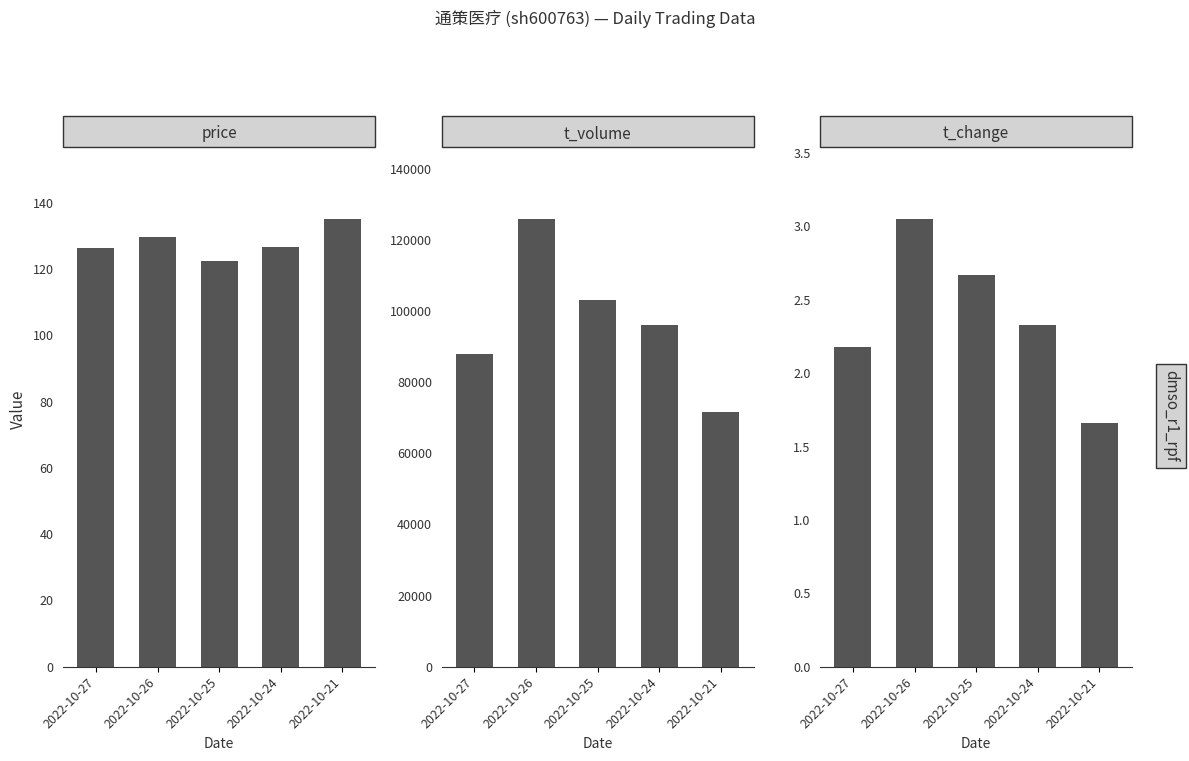

What is the greatest value displayed?

125894.0